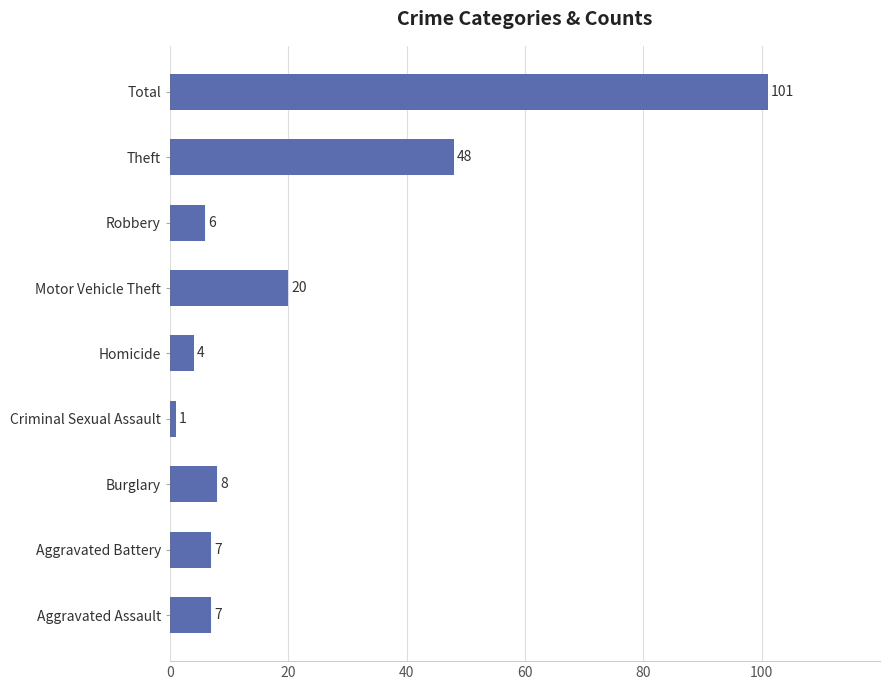

Where is the data nearest to the value 51?

Theft